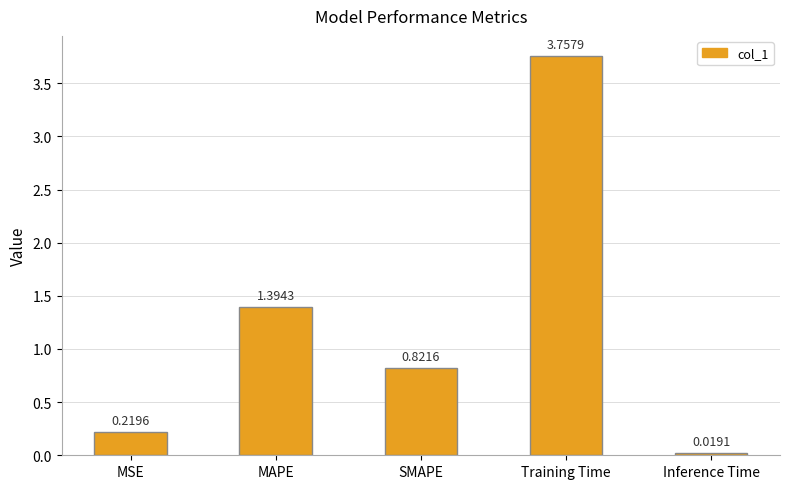

At which label is the value closest to 1?

SMAPE